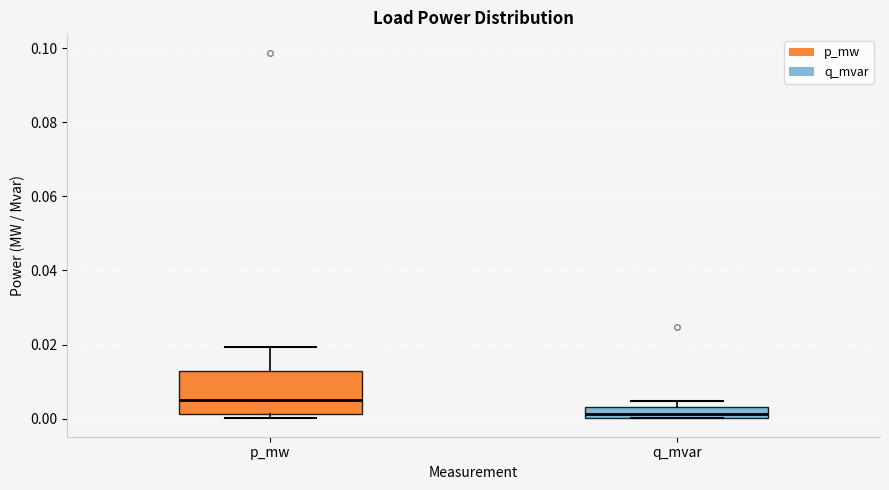

Which box has the highest median line?

p_mw